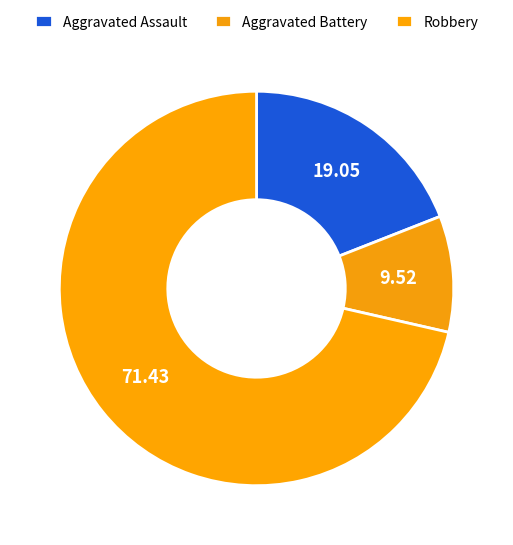

Is there a majority slice in this chart?

Yes